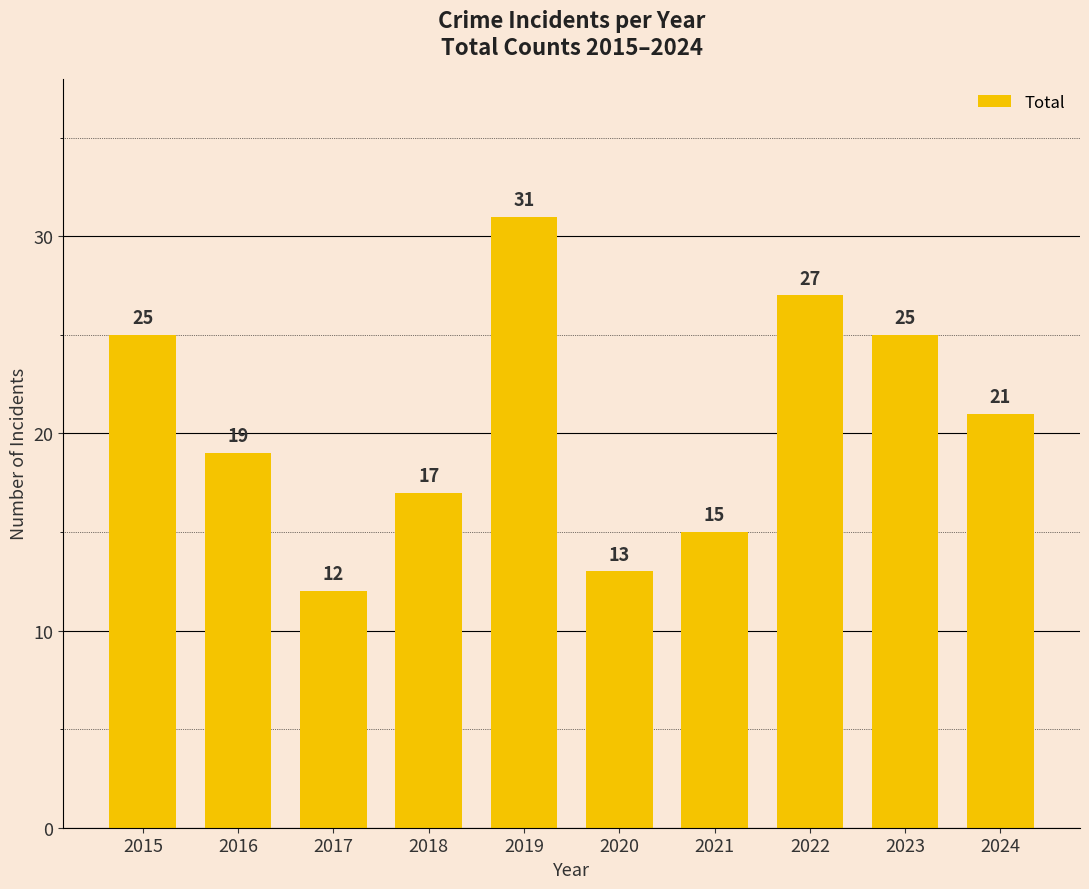

Reading left to right, extract all data points from this chart.

2015=25	2016=19	2017=12	2018=17	2019=31	2020=13	2021=15	2022=27	2023=25	2024=21